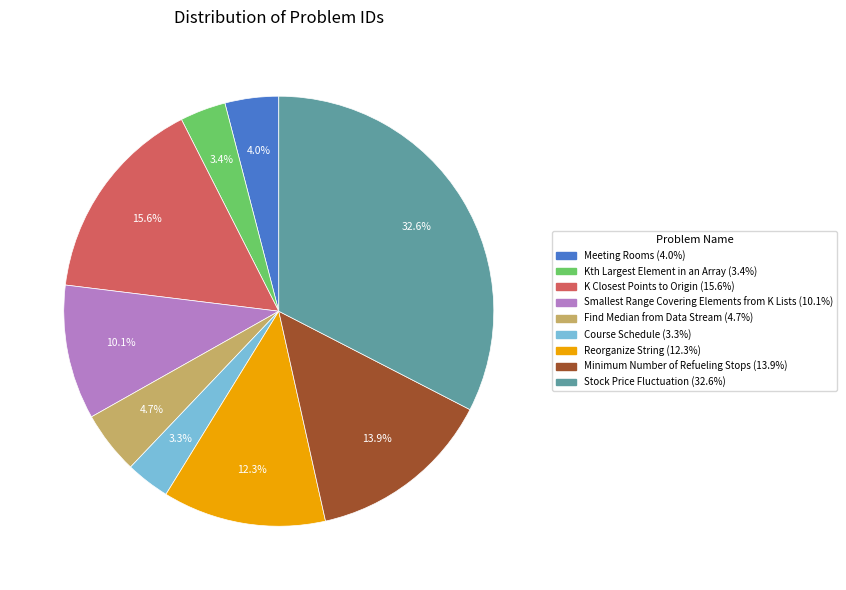

To the nearest percent, what is the difference between the K Closest Points to Origin and Course Schedule slice percentages?

12%